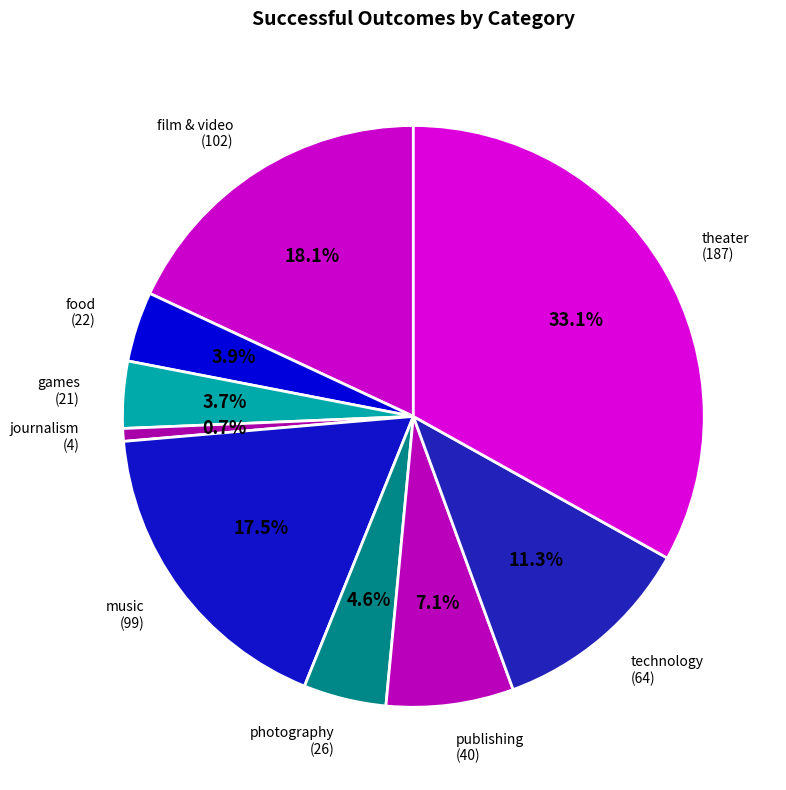

How many segments does this pie chart have?

9